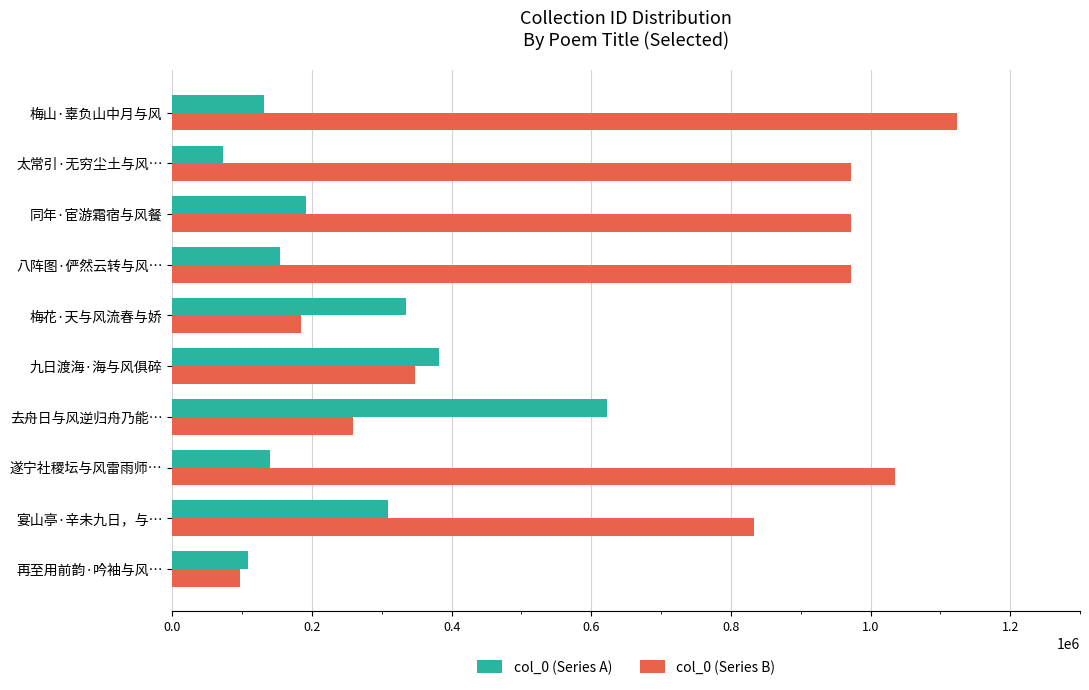

The value of col_0 (Series A) at 八阵图·俨然云转与风… is 153653. True or false?

True